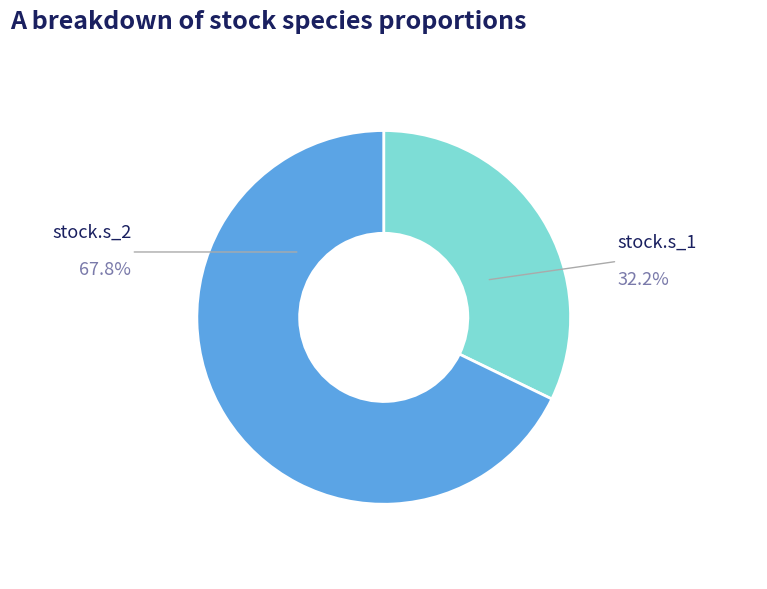

Is there any slice that represents more than half of the pie?

Yes